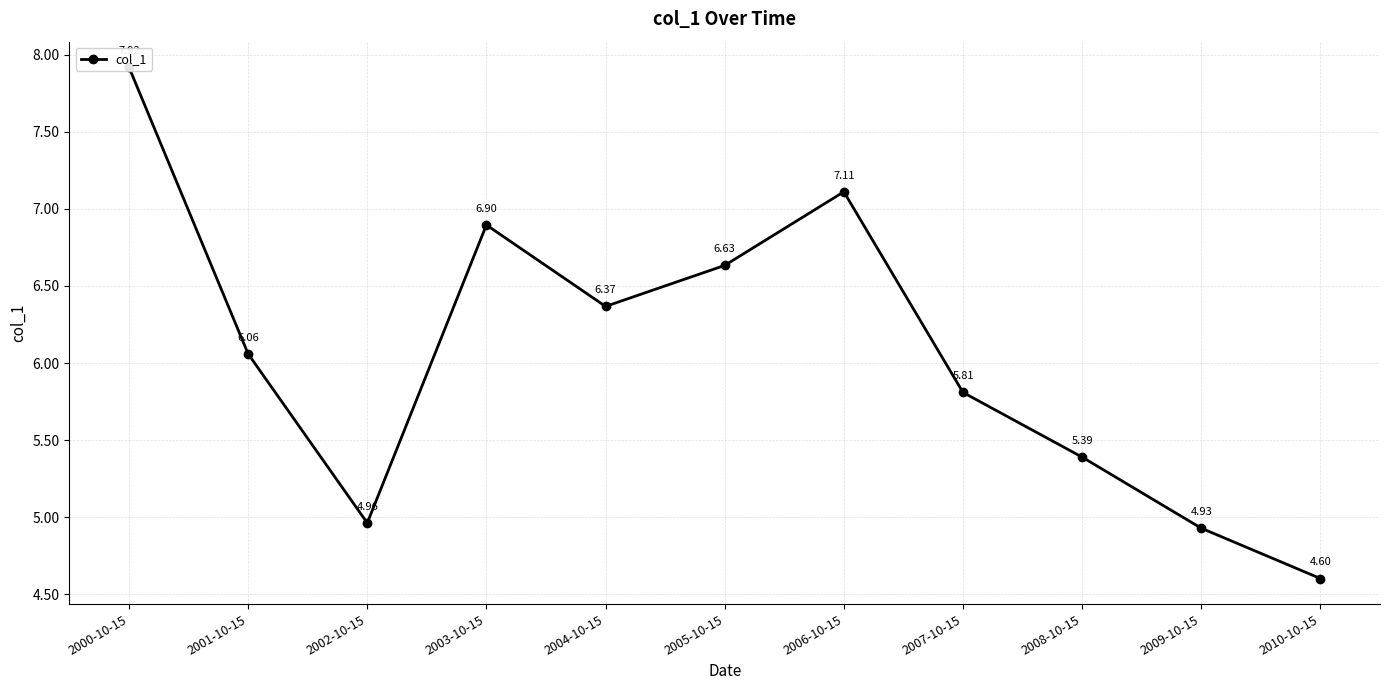

Where does the data first go above 6?

2000-10-15